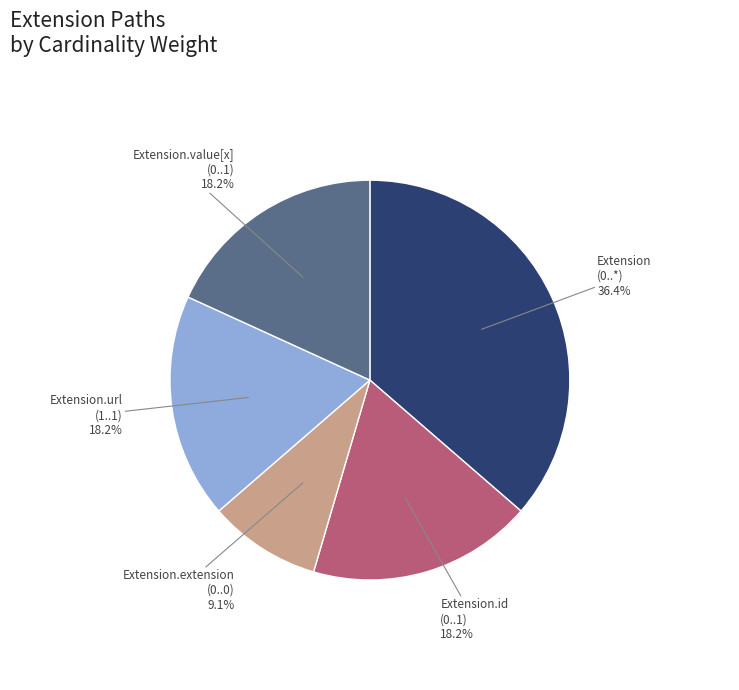

Which slice is the smallest?

Extension.extension (0..0)